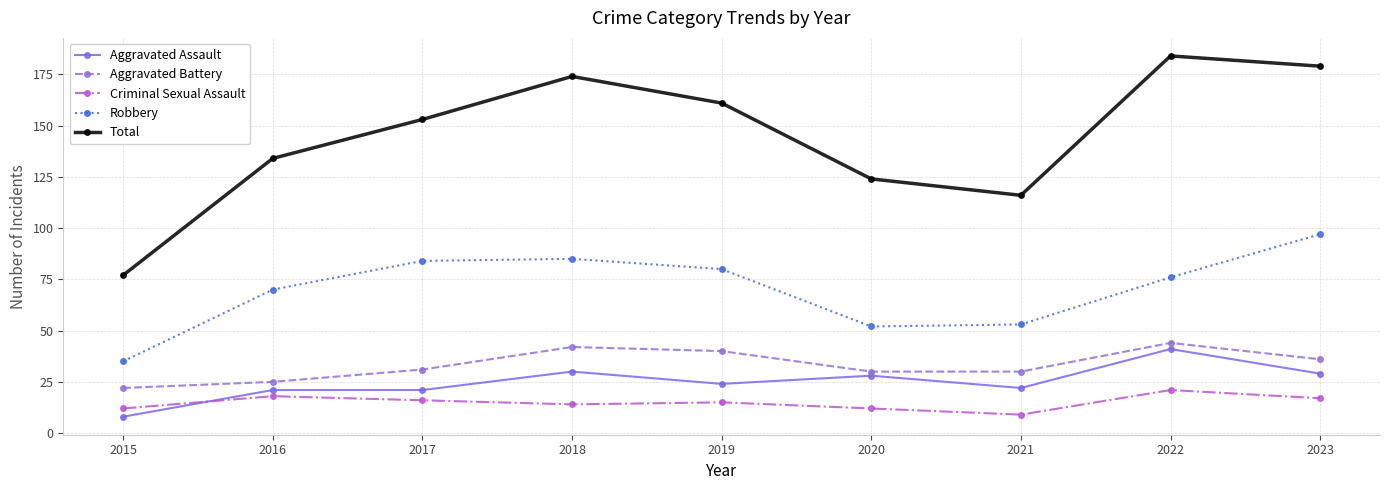

True or false: Robbery and Aggravated Assault intersect in this chart.

False